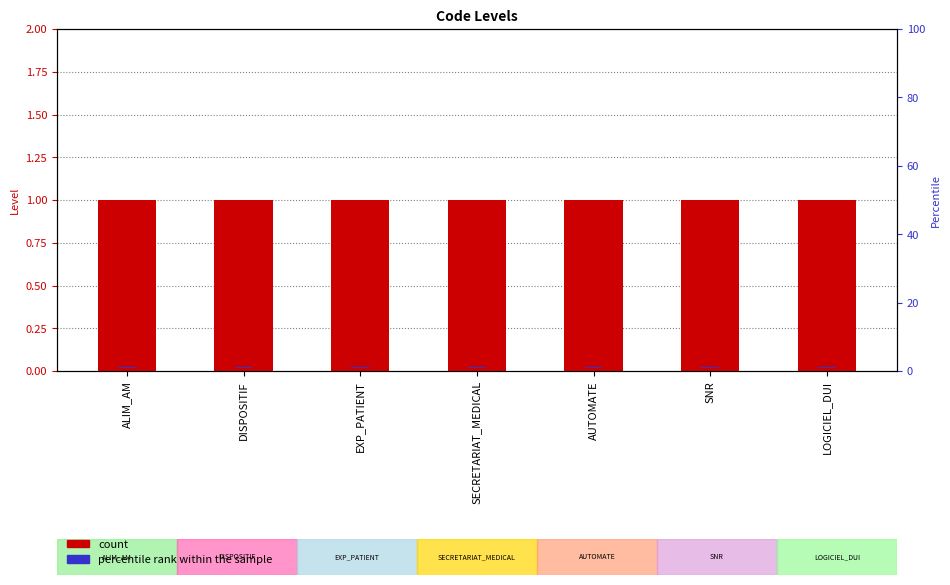

What is the sum of the percentile rank within the sample values at SNR and DISPOSITIF?

0.1